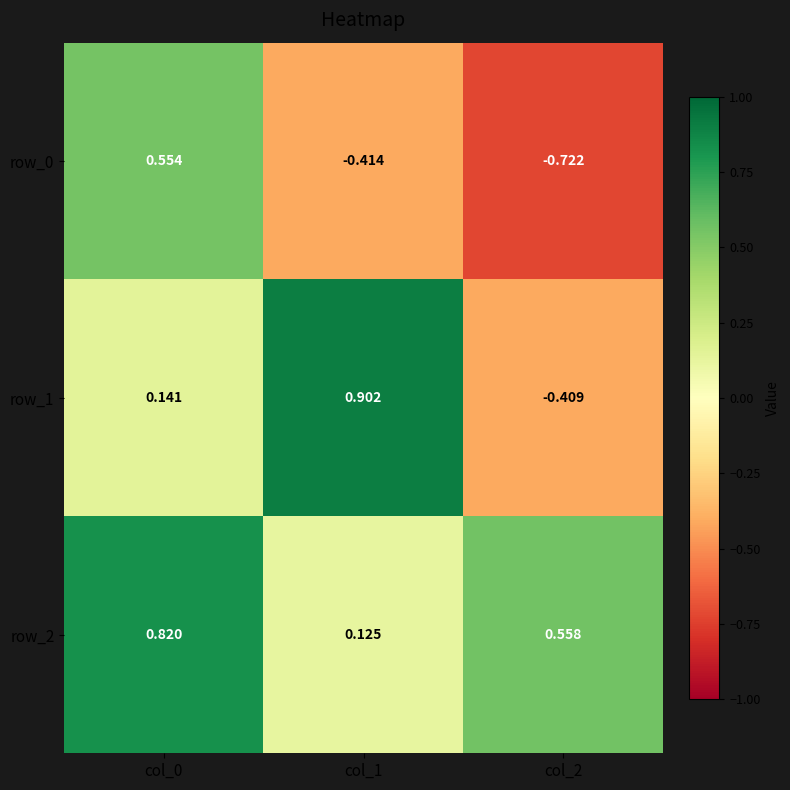

Between col_1 and col_2, which series saw the biggest shift?

row_1